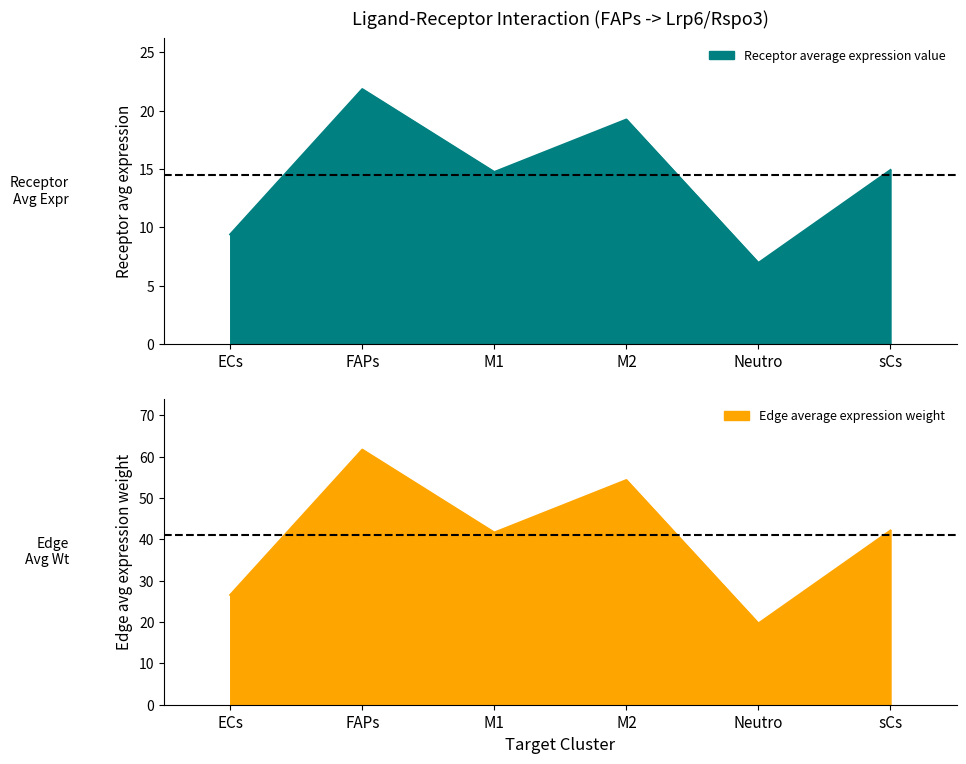

Which label corresponds to the smallest value in the chart?

Neutro